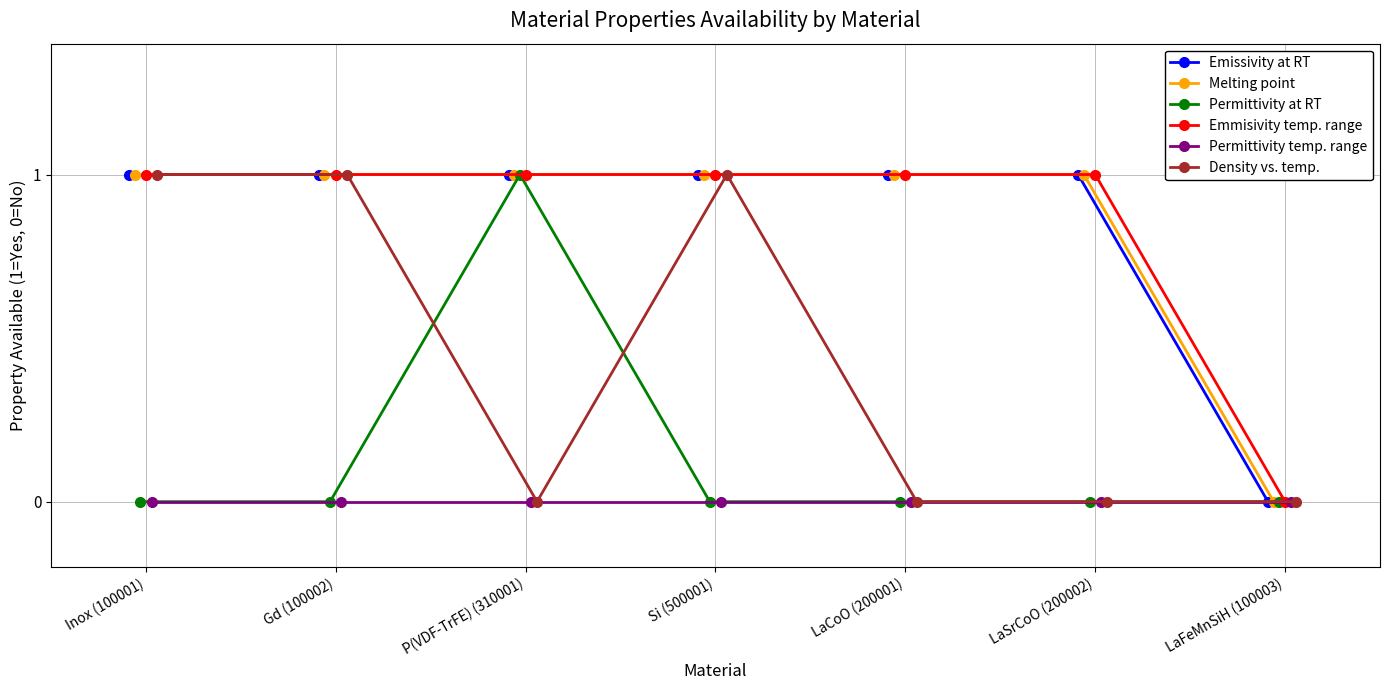

Is it true that Emmisivity temp. range equals 1 at LaSrCoO (200002)?

True